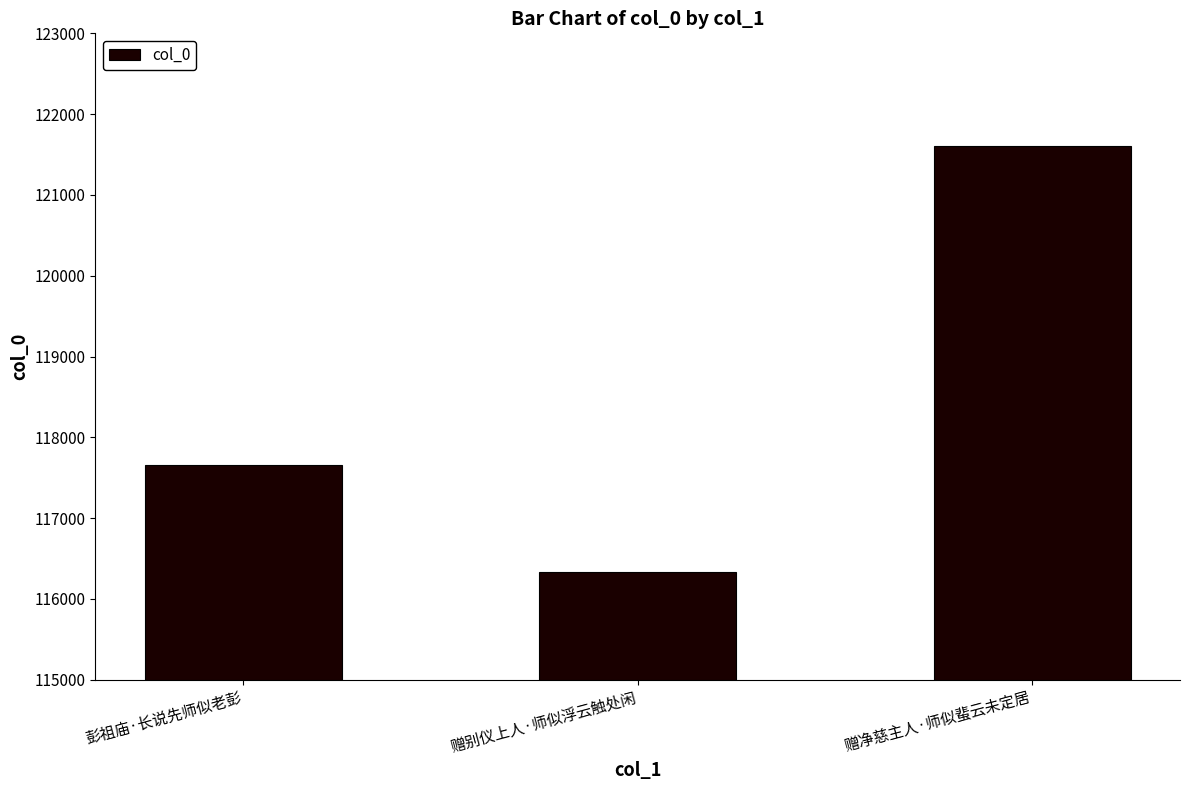

What is the label of the 2nd bar from the right?

赠别仪上人·师似浮云触处闲